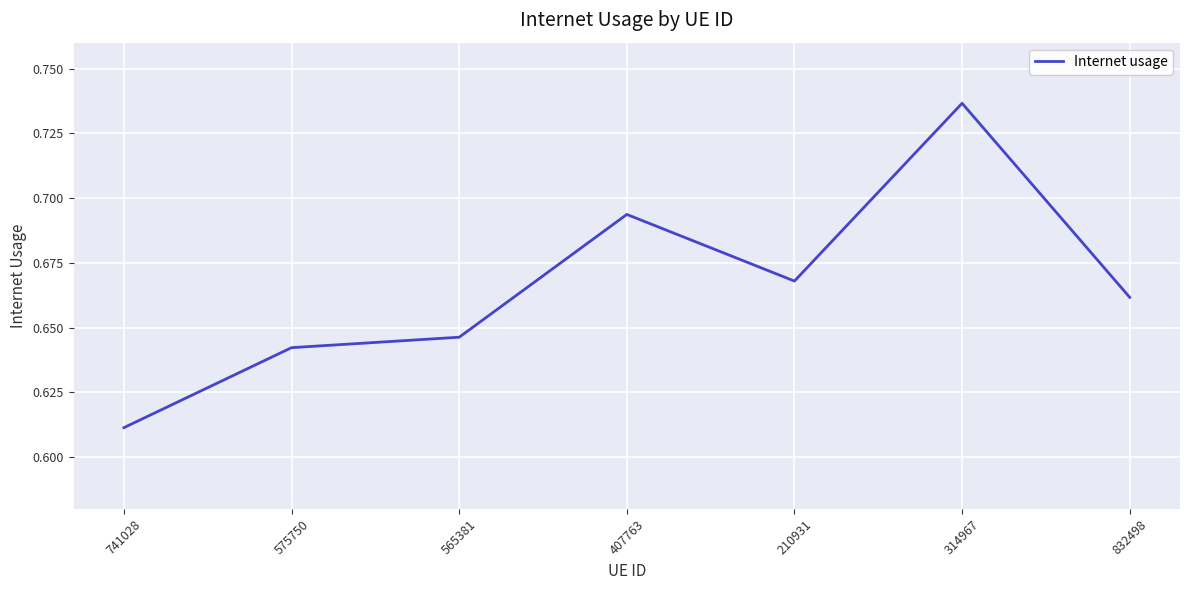

The value at 407763 is 0.4. True or false?

False